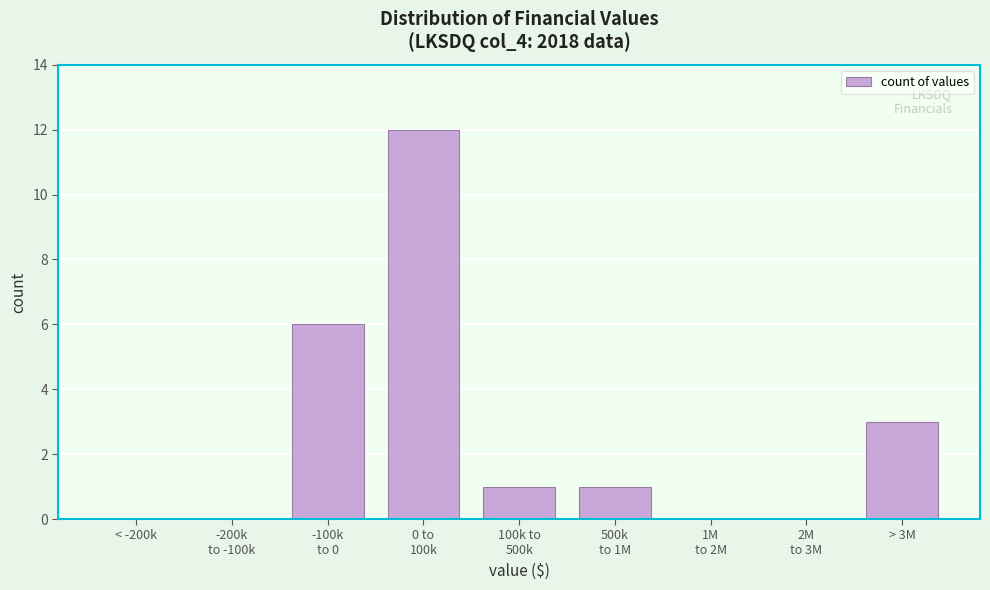

The value at < -200k is -5. True or false?

False